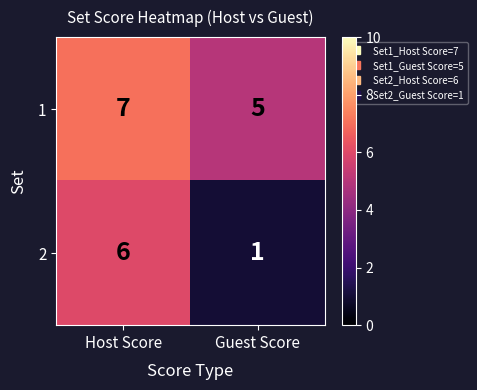

True or false: 2 has a value of 6 at Host Score.

True